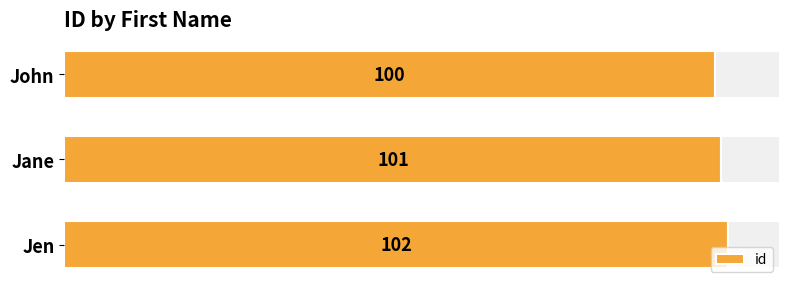

How many bars are there in total?

3